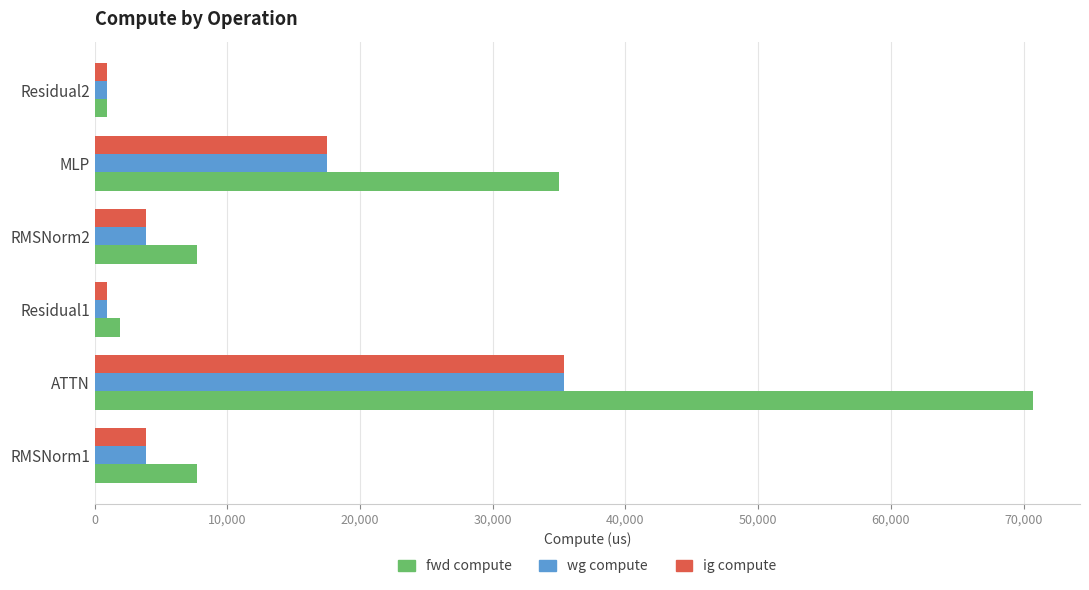

Is it true that fwd compute equals 56865.4 at MLP?

False